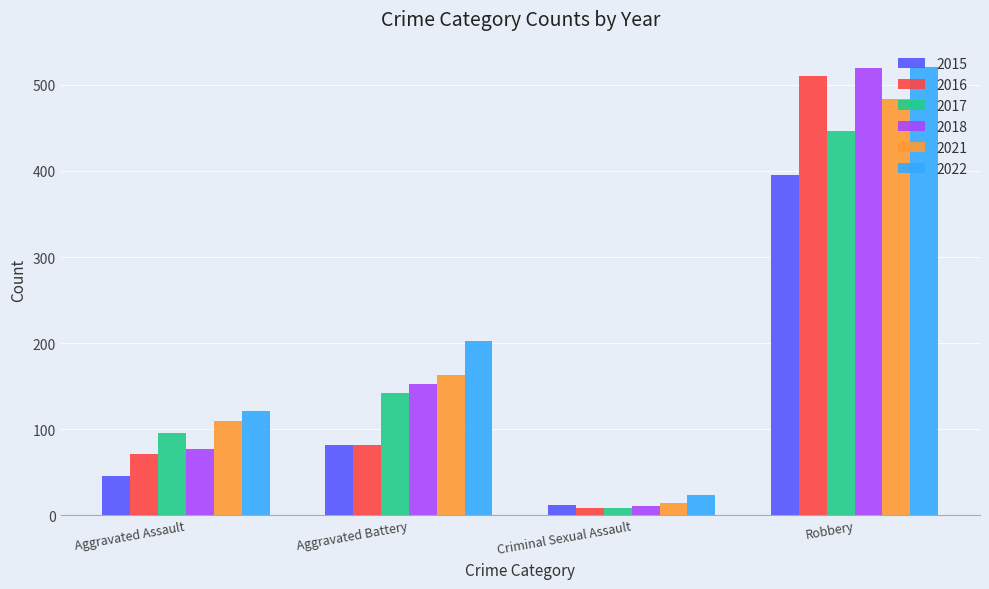

Which category has the highest value in the 2018 series?

Robbery